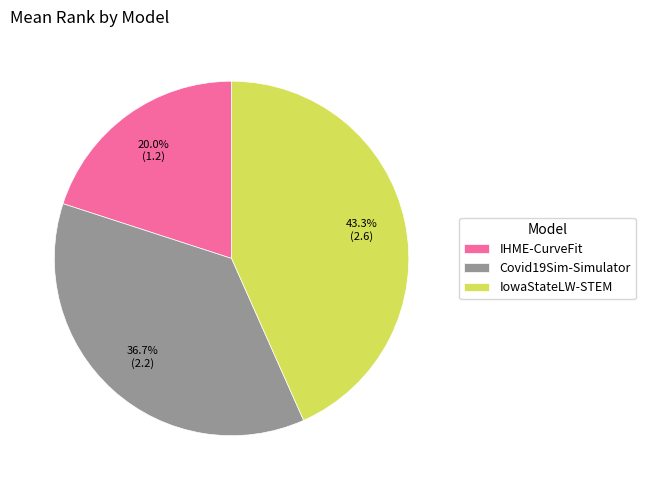

What percentage do IHME-CurveFit and Covid19Sim-Simulator together represent?

56.7%